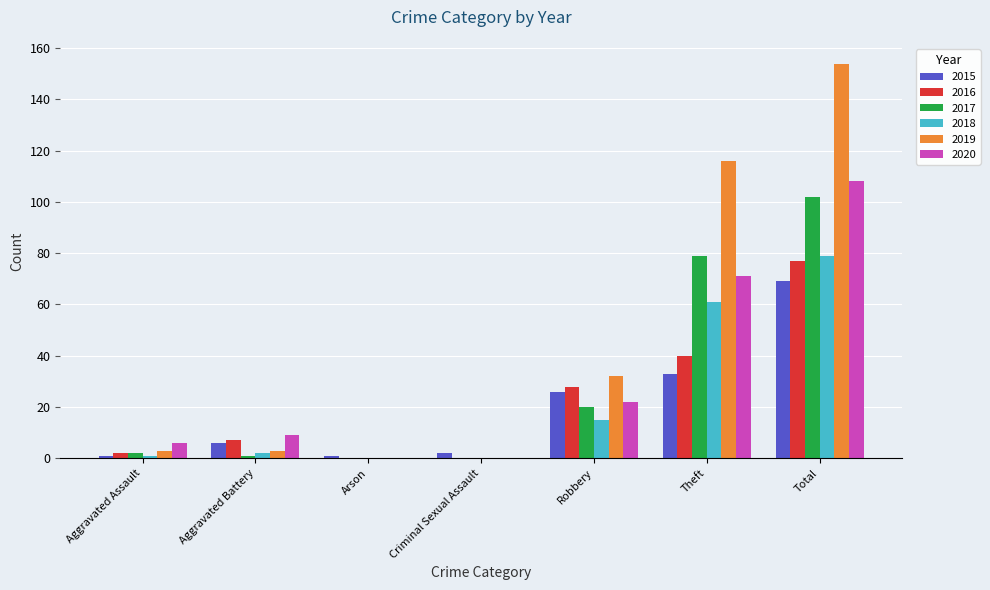

At which category is the sum across all series the highest?

Total